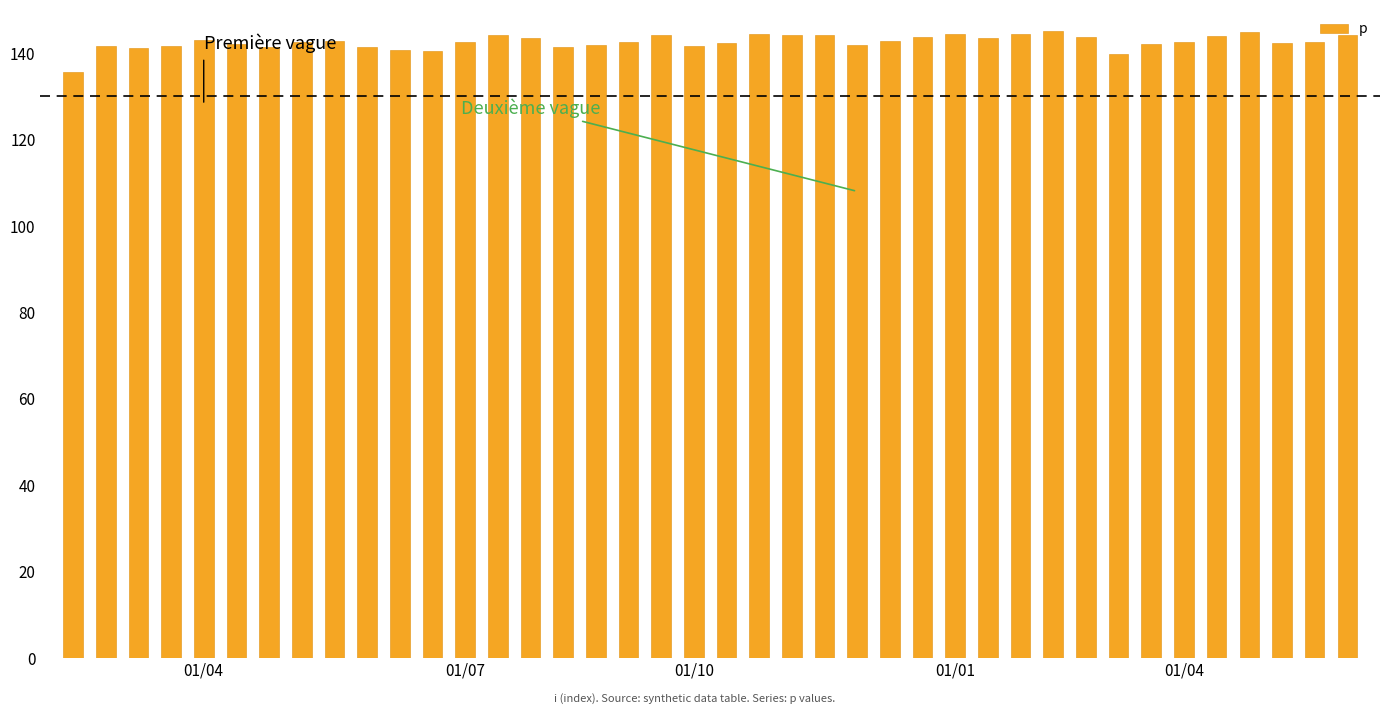

What is the smallest value displayed?

135.5